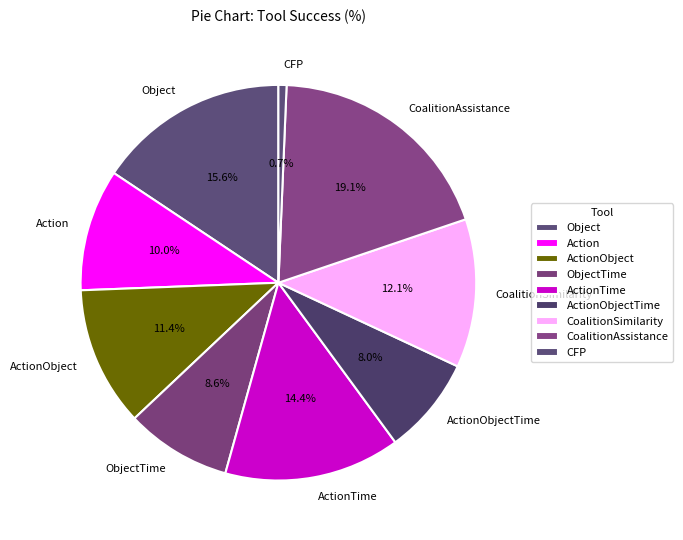

What is the largest slice in the pie chart?

CoalitionAssistance